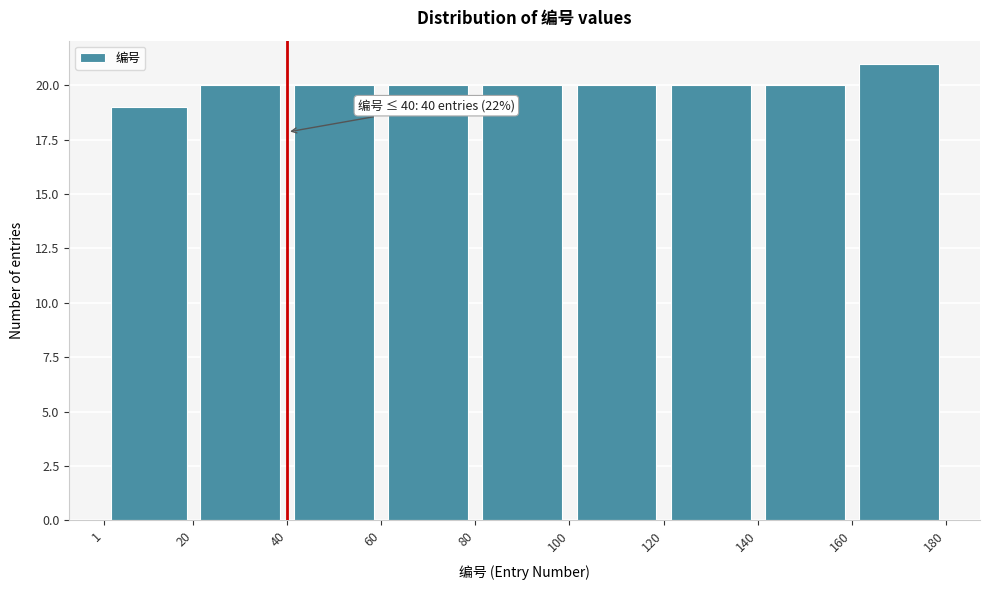

Which range on the x-axis has the tallest bar?

160 to 180